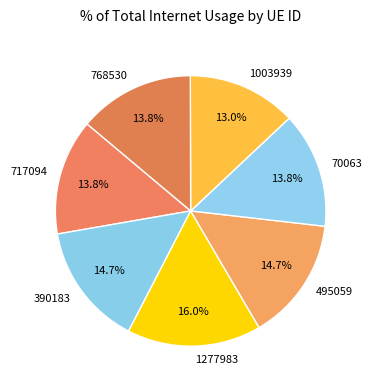

What percentage is NOT represented by 1277983?

84.0%